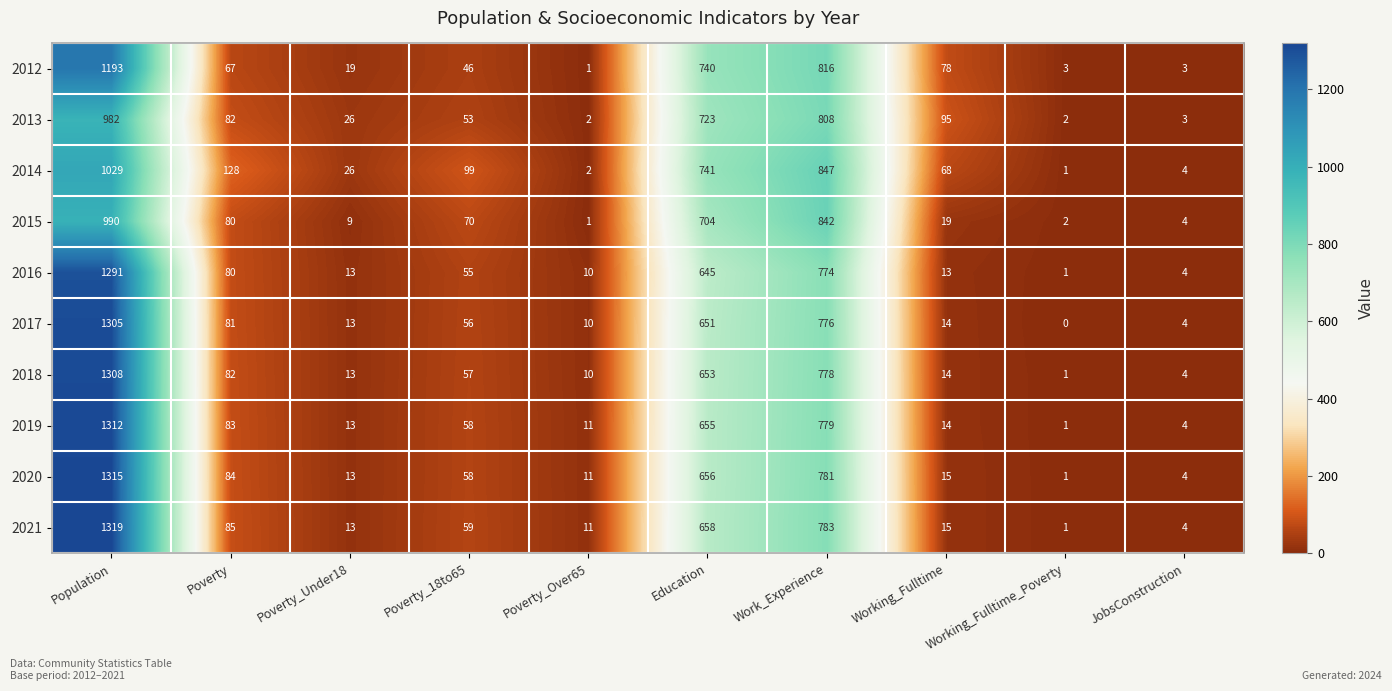

Rank the categories by 2015 value from lowest to highest.

Poverty_Over65, Working_Fulltime_Poverty, JobsConstruction, Poverty_Under18, Working_Fulltime, Poverty_18to65, Poverty, Education, Work_Experience, Population